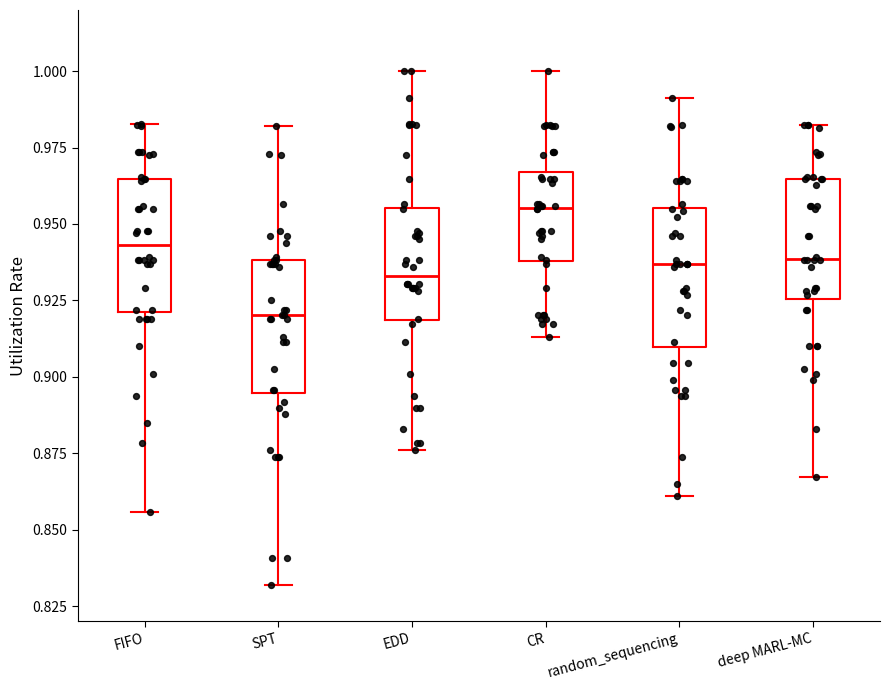

Which box's median line is the highest?

CR